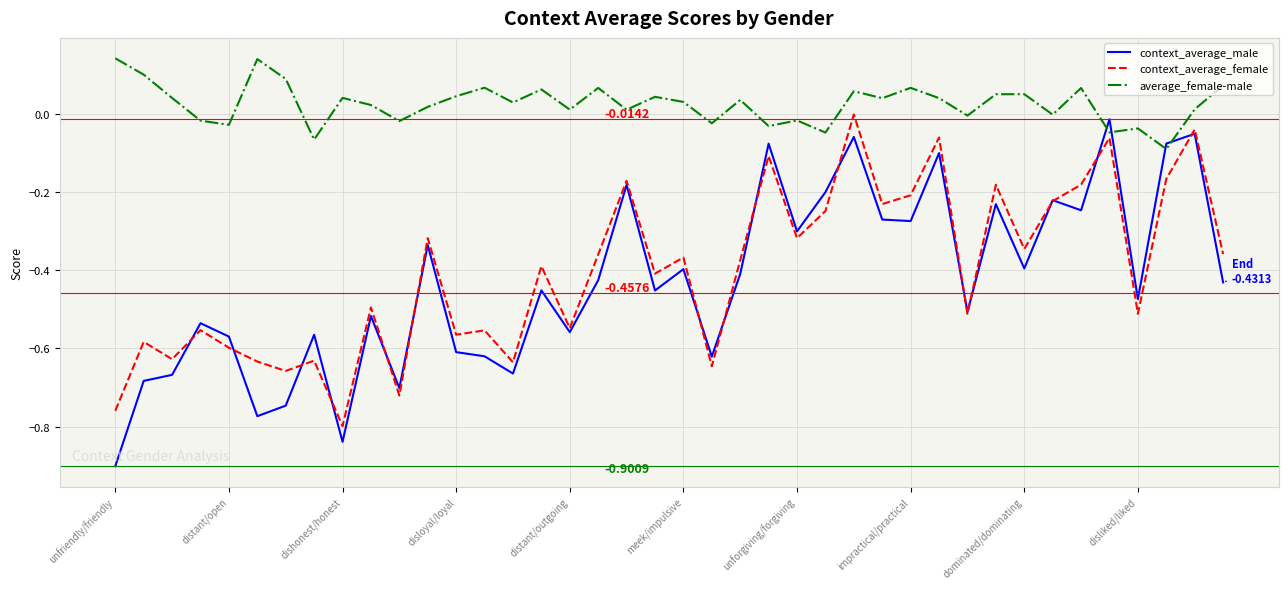

Does the chart display data point markers on the line(s)?

No